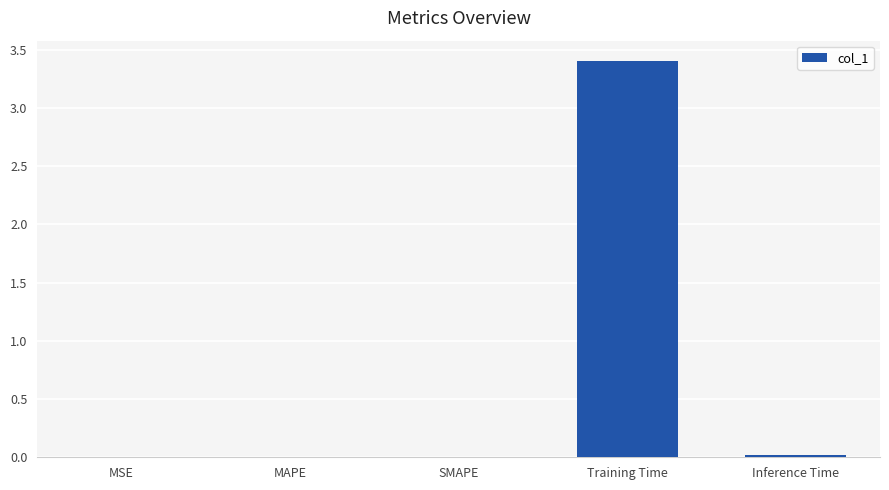

What is the average value?

0.7